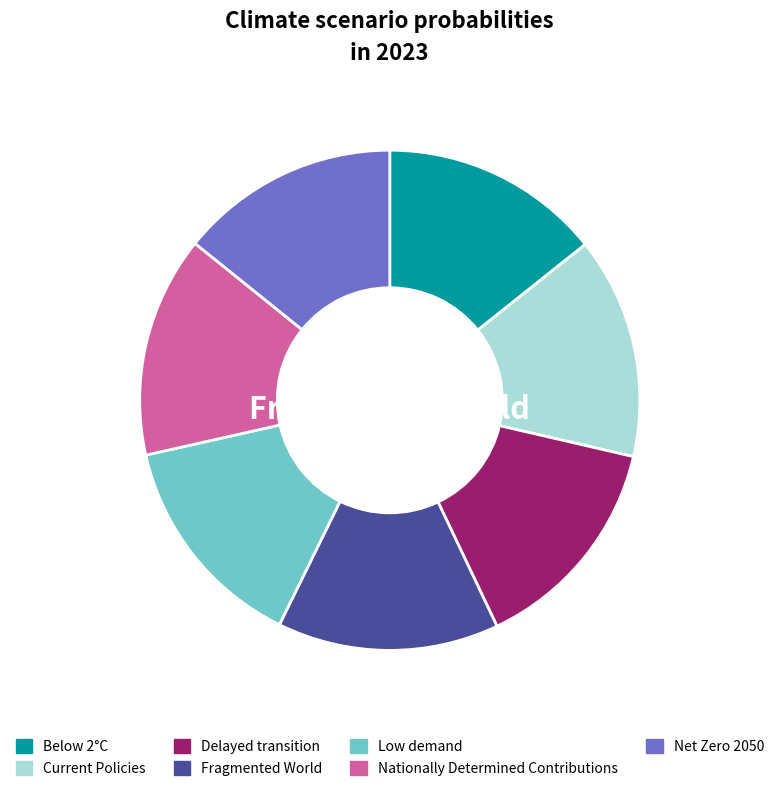

To the nearest percent, what portion does Nationally Determined Contributions represent?

14%